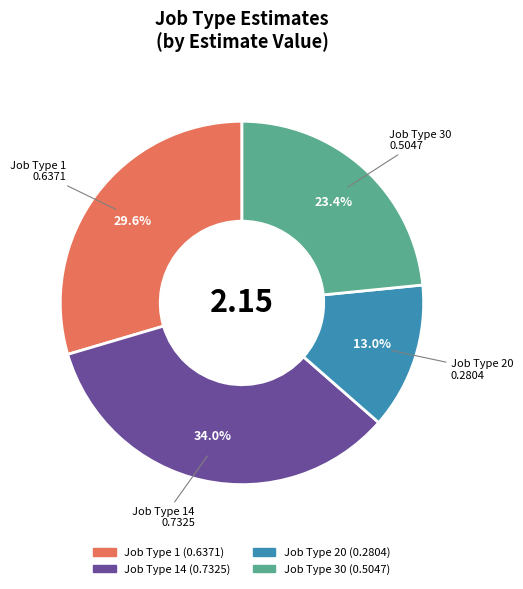

Is there a majority slice in this chart?

No